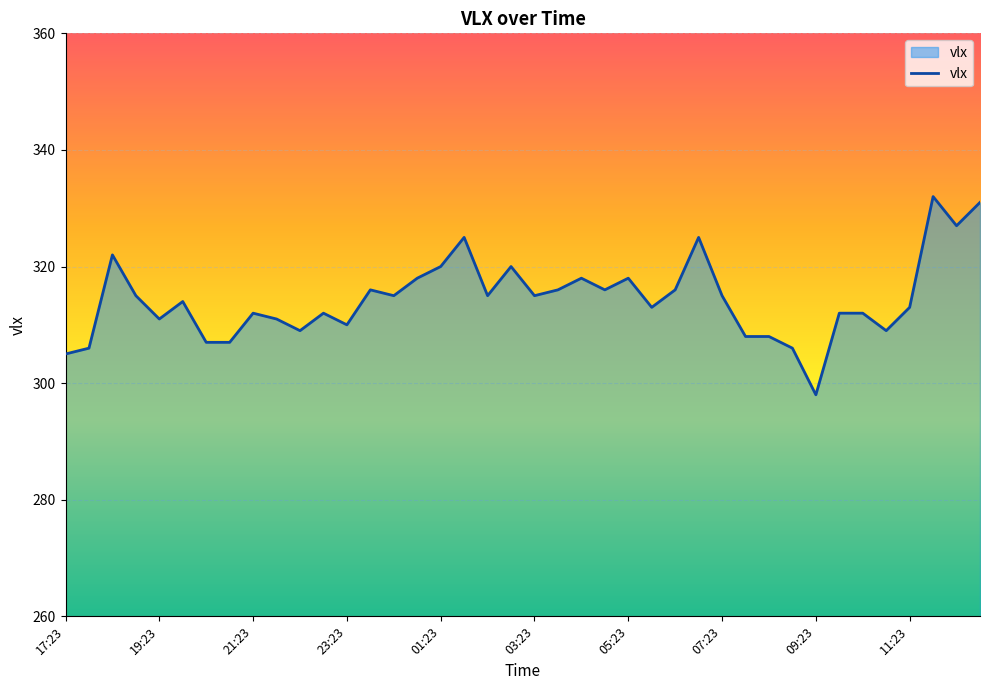

What is the difference between the maximum and minimum values?

34